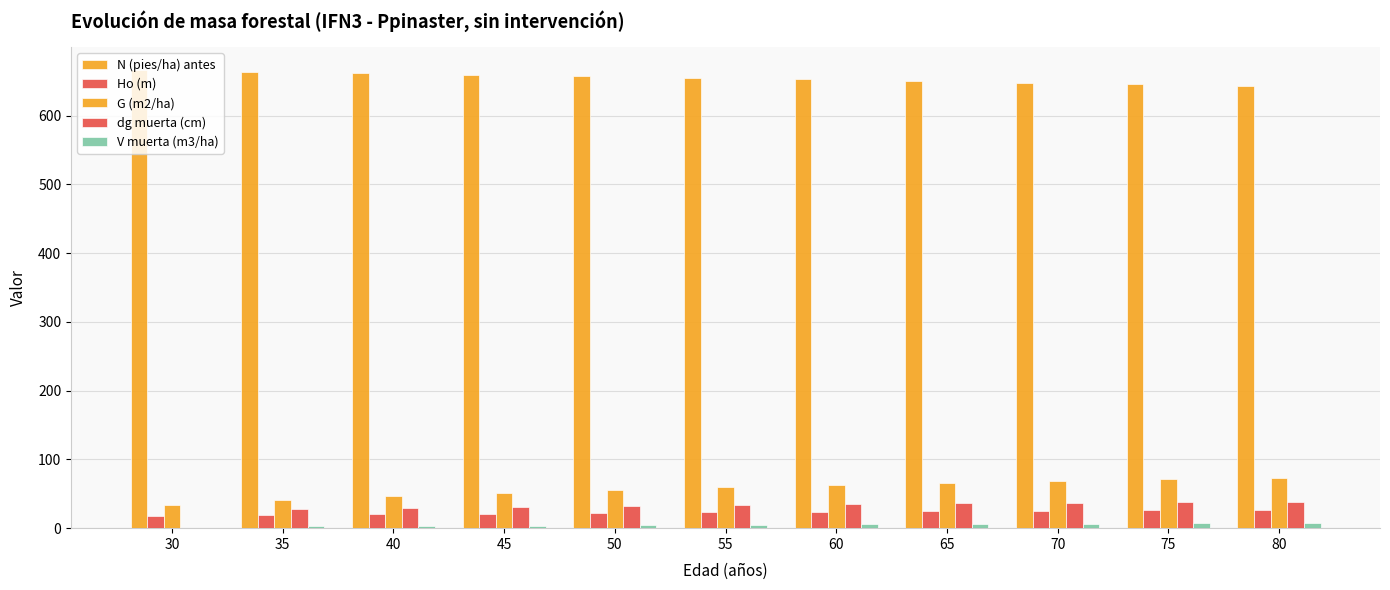

Is the value of Ho (m) at 50 greater than the value of N (pies/ha) antes at 80?

No